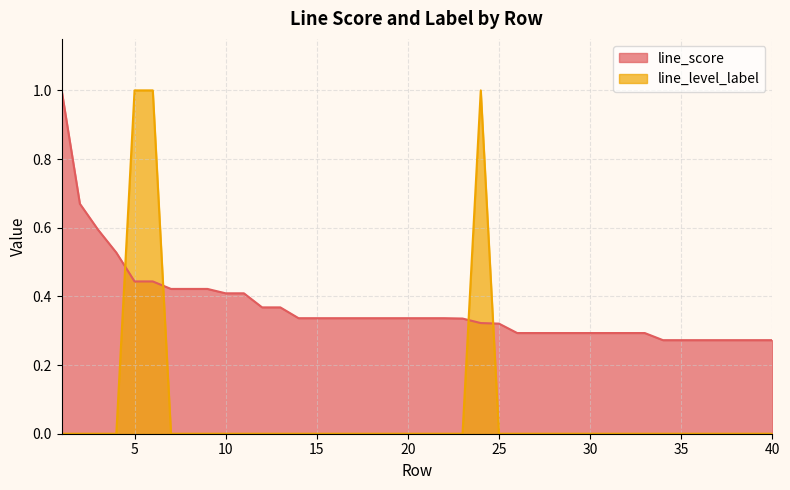

Which series has the largest total across all categories?

line_score